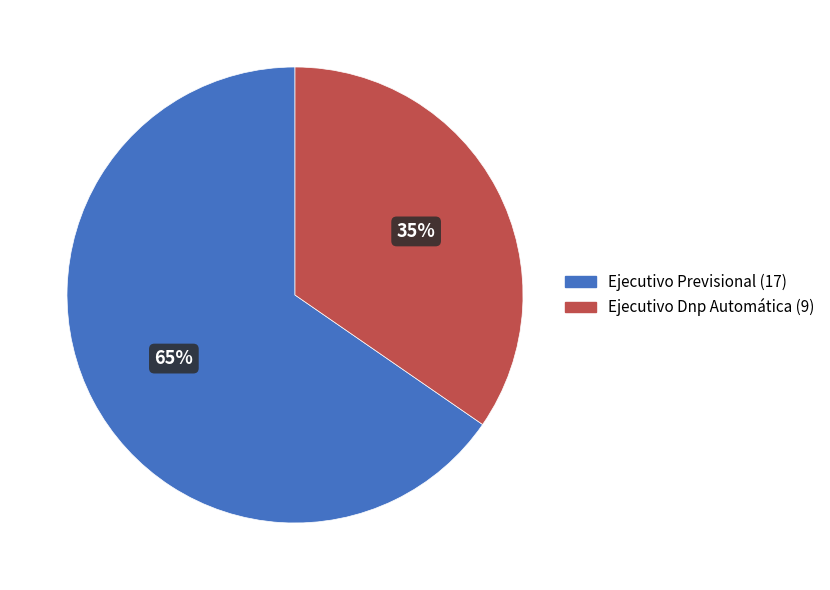

Combined, do Ejecutivo Dnp Automática and Ejecutivo Previsional account for over 50%?

Yes